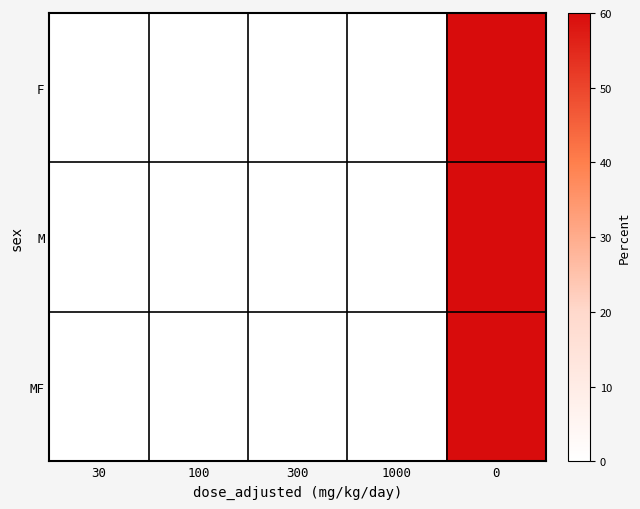

At how many categories does at least one series exceed 1?

1